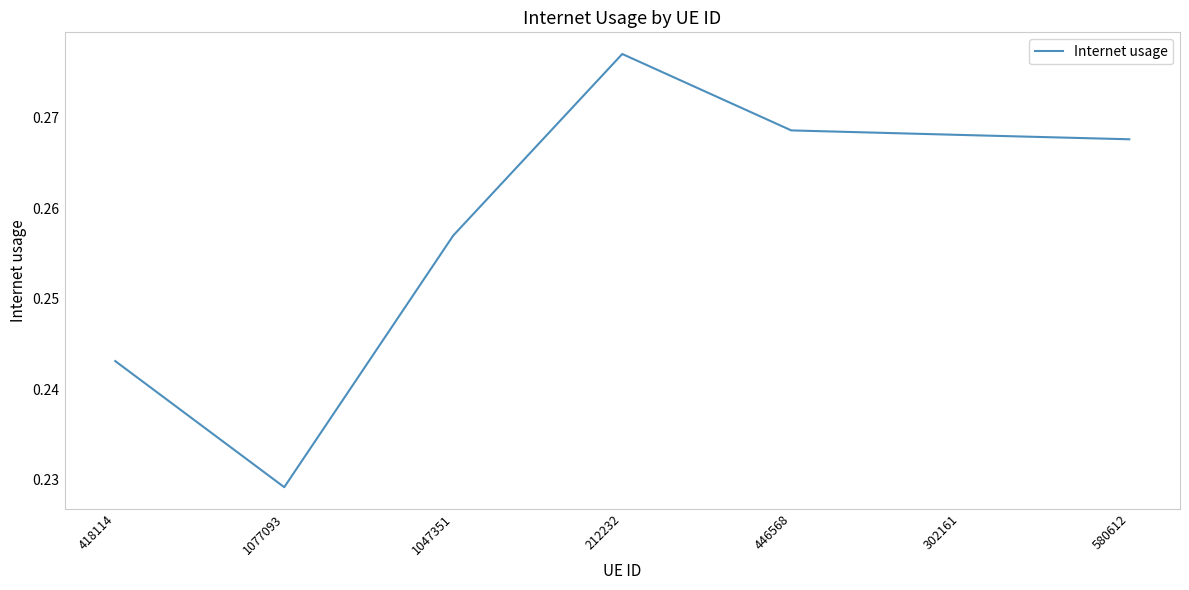

Which label corresponds to the smallest value in the chart?

1077093